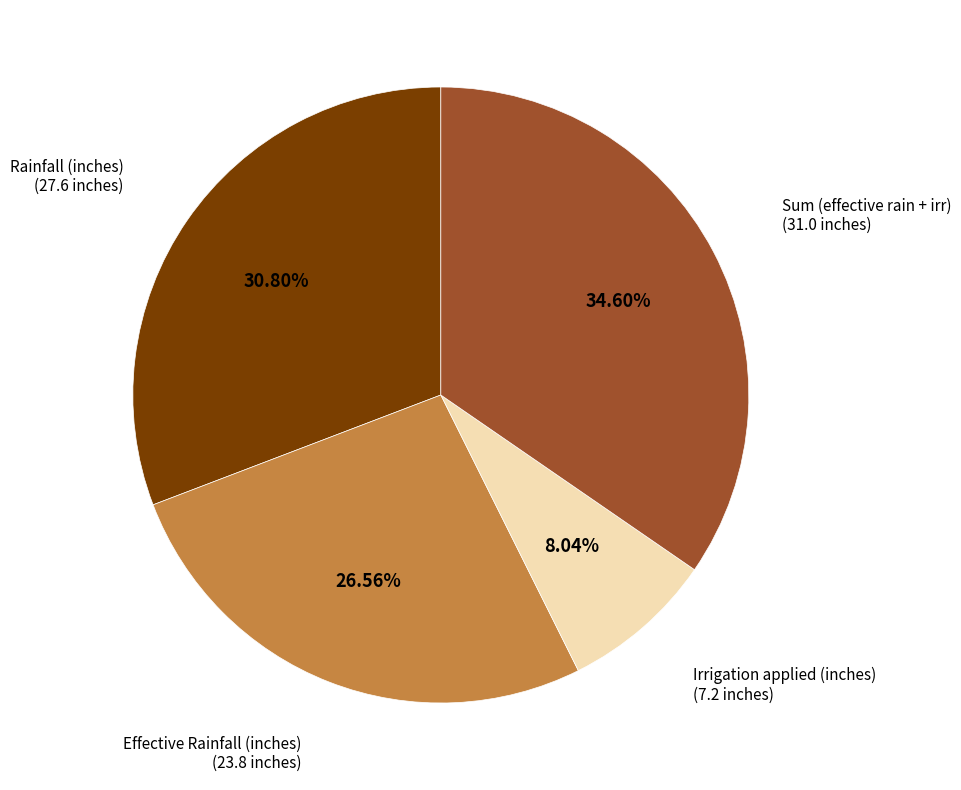

Is there a majority slice in this chart?

No